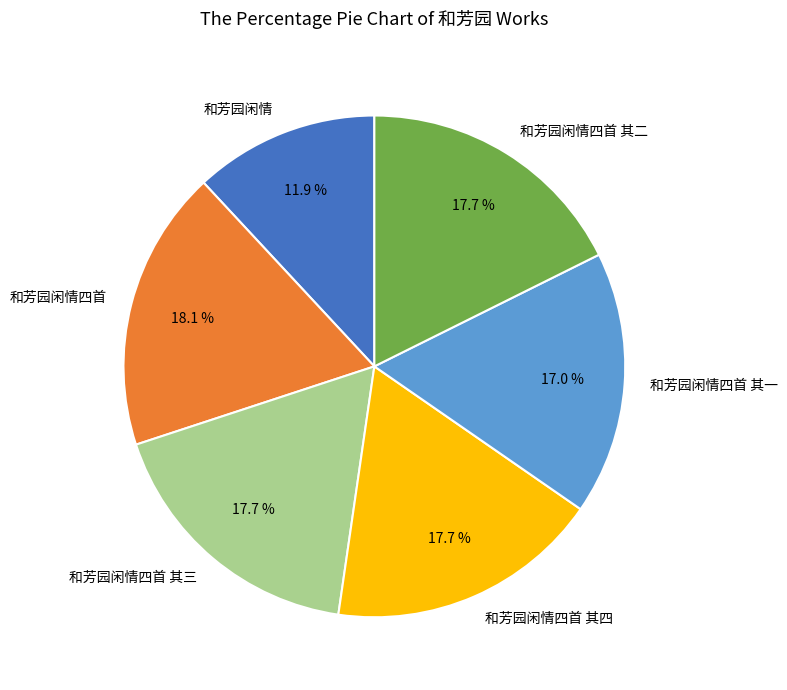

Which category has the smallest portion of the pie?

和芳园闲情